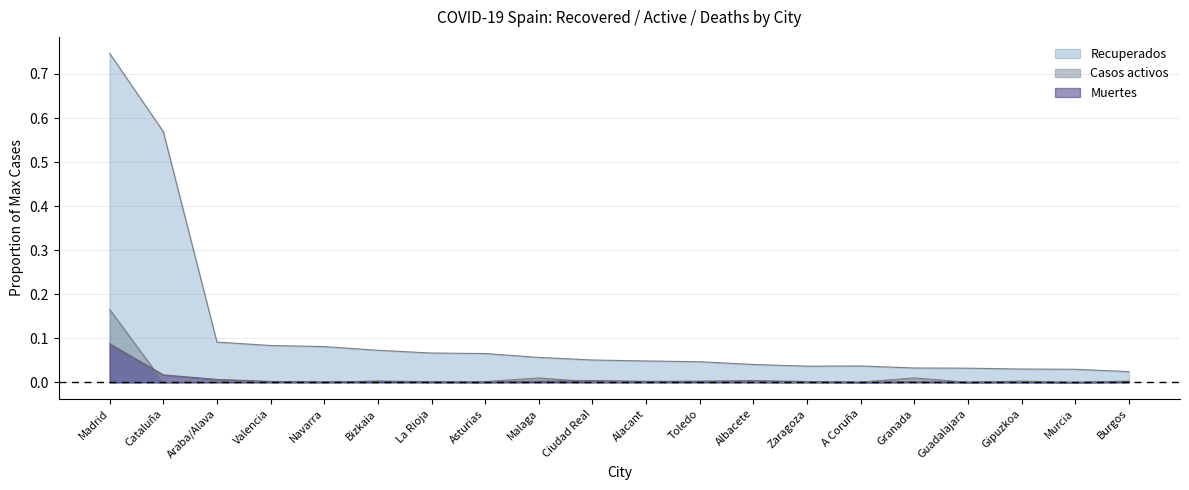

Reading right to left, what are all the values shown in this chart?

Recuperados: Burgos=0.0	Murcia=0.0	Gipuzkoa=0.0	Guadalajara=0.0	Granada=0.0	A Coruña=0.0	Zaragoza=0.0	Albacete=0.0	Toledo=0.0	Alacant=0.0	Ciudad Real=0.1	Malaga=0.1	Asturias=0.1	La Rioja=0.1	Bizkaia=0.1	Navarra=0.1	Valencia=0.1	Araba/Alava=0.1	Cataluña=0.6	Madrid=0.7
Casos activos: Burgos=0.0	Murcia=0.0	Gipuzkoa=0.0	Guadalajara=0.0	Granada=0.0	A Coruña=0.0	Zaragoza=0.0	Albacete=0.0	Toledo=0.0	Alacant=0.0	Ciudad Real=0.0	Malaga=0.0	Asturias=0.0	La Rioja=0.0	Bizkaia=0.0	Navarra=0.0	Valencia=0.0	Araba/Alava=0.0	Cataluña=0.0	Madrid=0.2
Muertes: Burgos=0.0	Murcia=0.0	Gipuzkoa=0.0	Guadalajara=0.0	Granada=0.0	A Coruña=0.0	Zaragoza=0.0	Albacete=0.0	Toledo=0.0	Alacant=0.0	Ciudad Real=0.0	Malaga=0.0	Asturias=0.0	La Rioja=0.0	Bizkaia=0.0	Navarra=0.0	Valencia=0.0	Araba/Alava=0.0	Cataluña=0.0	Madrid=0.1